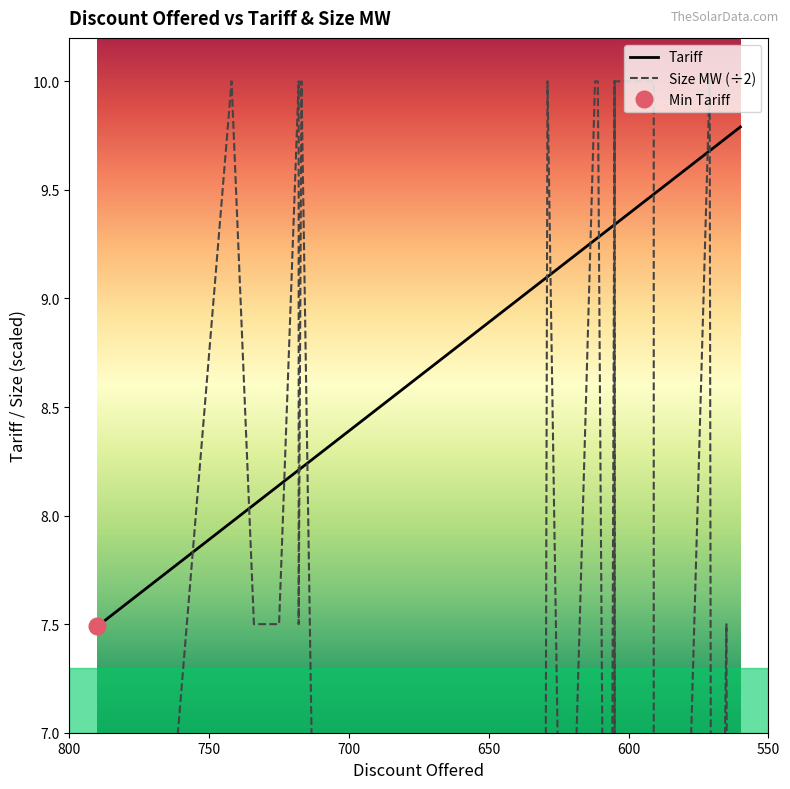

Between which two adjacent categories do Tariff and Size MW first intersect?

790.0 and 742.0